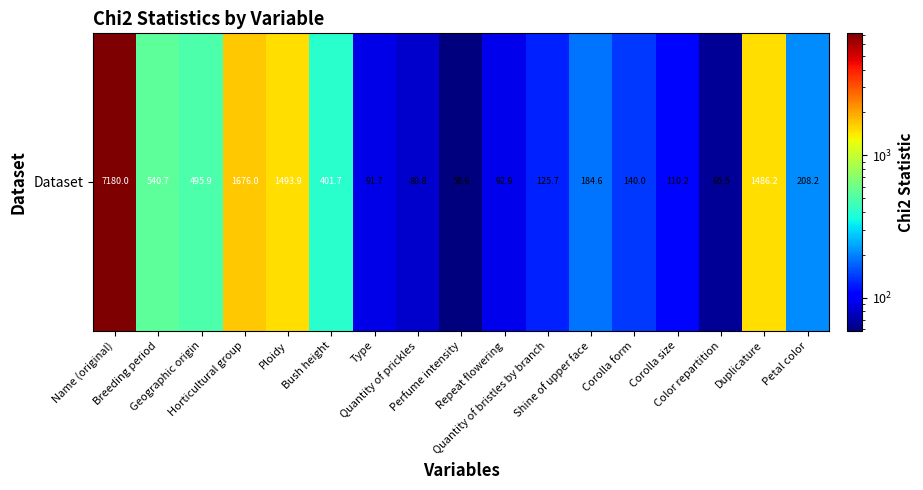

Rank the categories by value from lowest to highest.

Perfume intensity, Color repartition, Quantity of prickles, Type, Repeat flowering, Corolla size, Quantity of bristles by branch, Corolla form, Shine of upper face, Petal color, Bush height, Geographic origin, Breeding period, Duplicature, Ploidy, Horticultural group, Name (original)